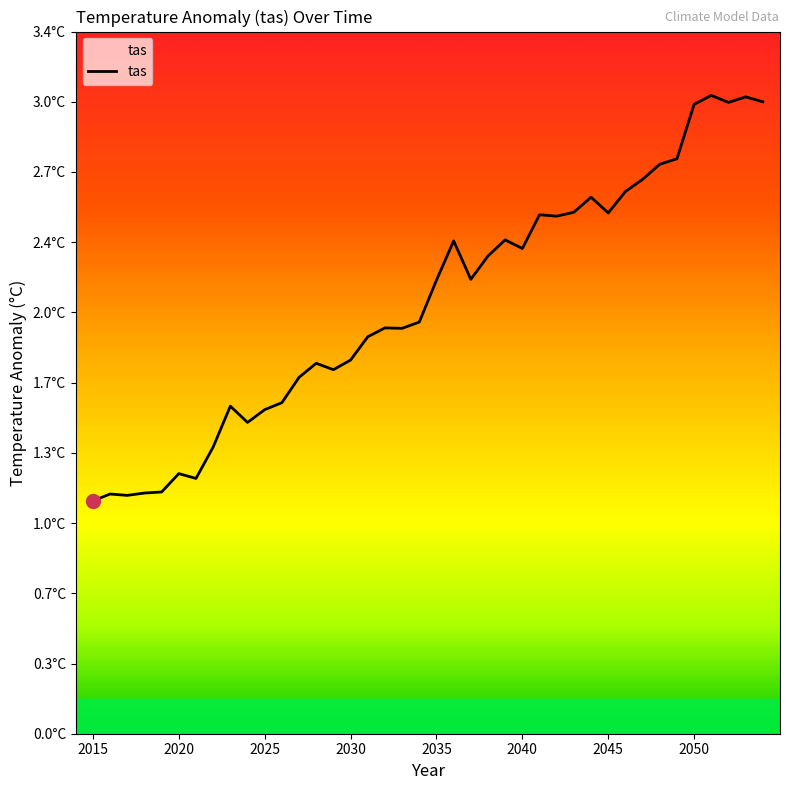

Does the chart display data point markers on the line(s)?

No